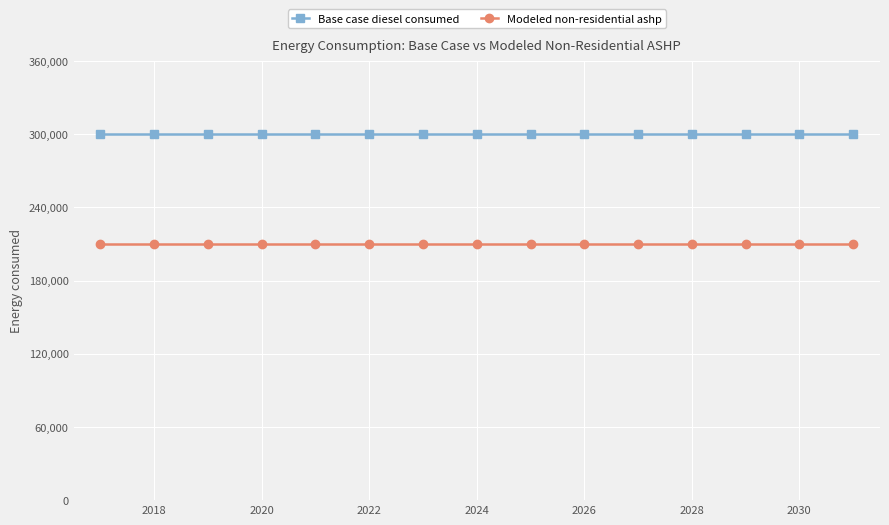

What is the sum of all Base case diesel consumed values?

4498405.6